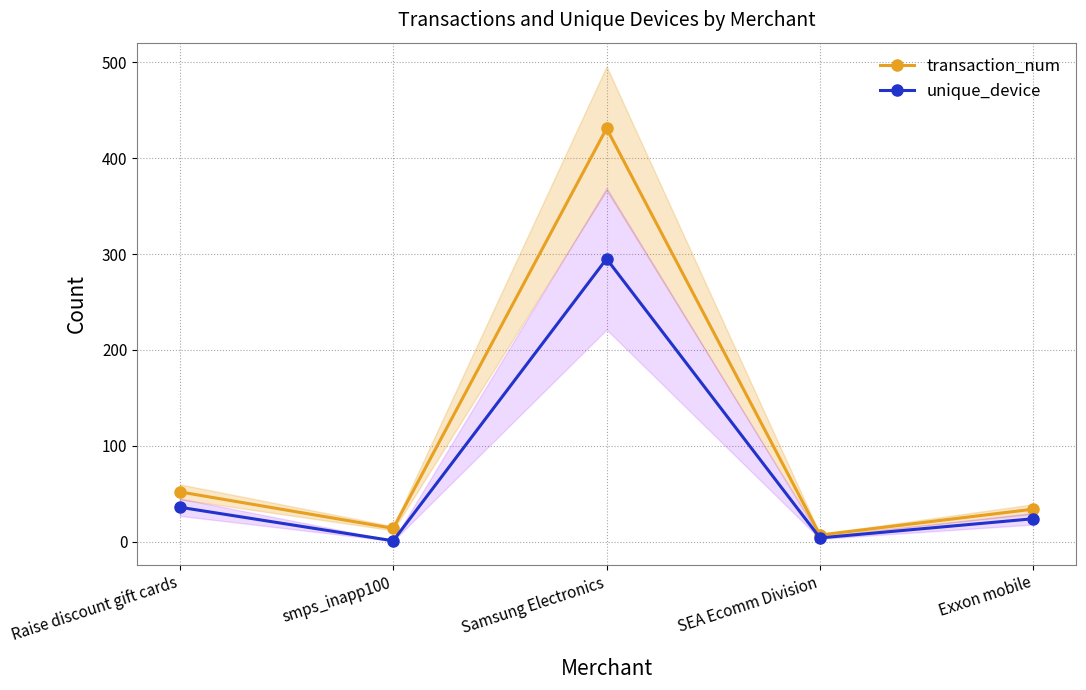

Rank the categories by unique_device value from highest to lowest.

Samsung Electronics, Raise discount gift cards, Exxon mobile, SEA Ecomm Division, smps_inapp100